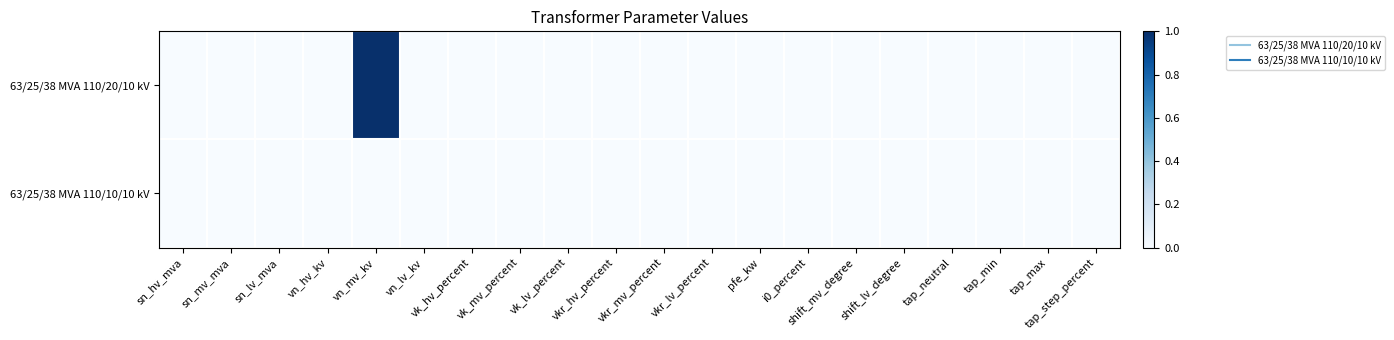

Between vn_mv_kv and vk_mv_percent, which series saw the biggest shift?

63/25/38 MVA 110/20/10 kV